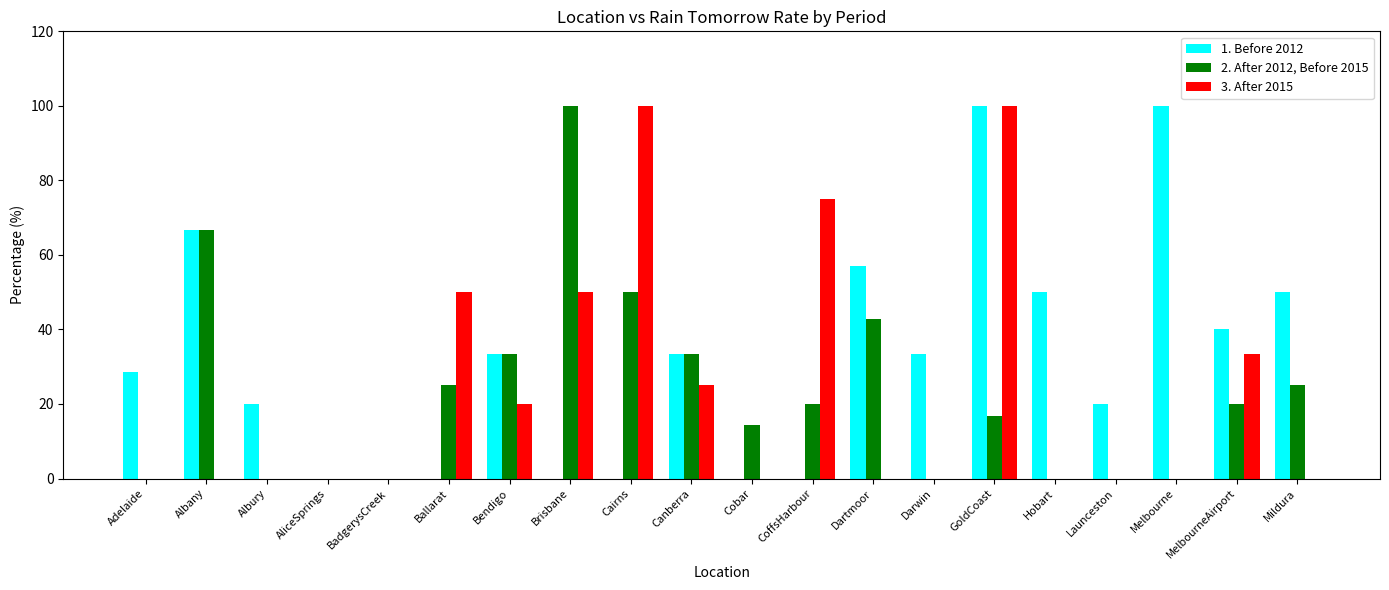

What is the total value across all series at Adelaide?

28.6